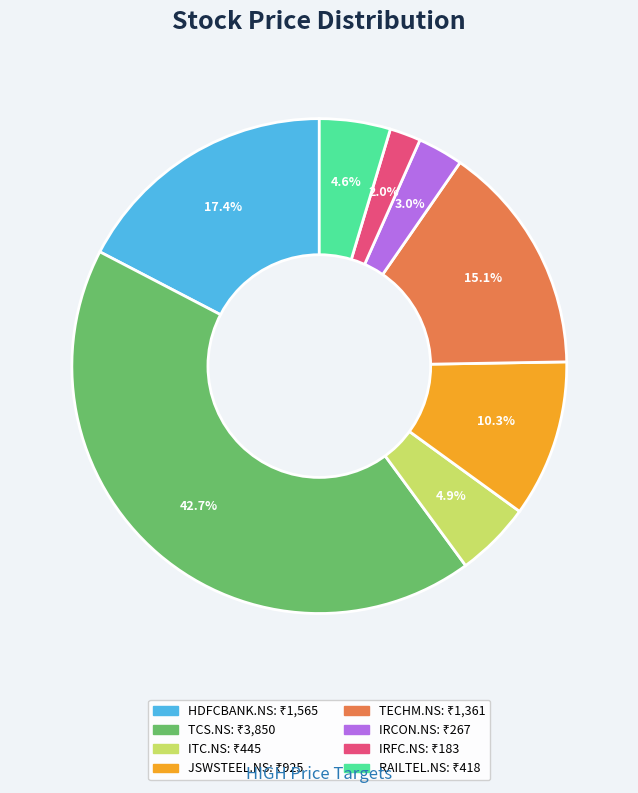

Is there a majority slice in this chart?

No